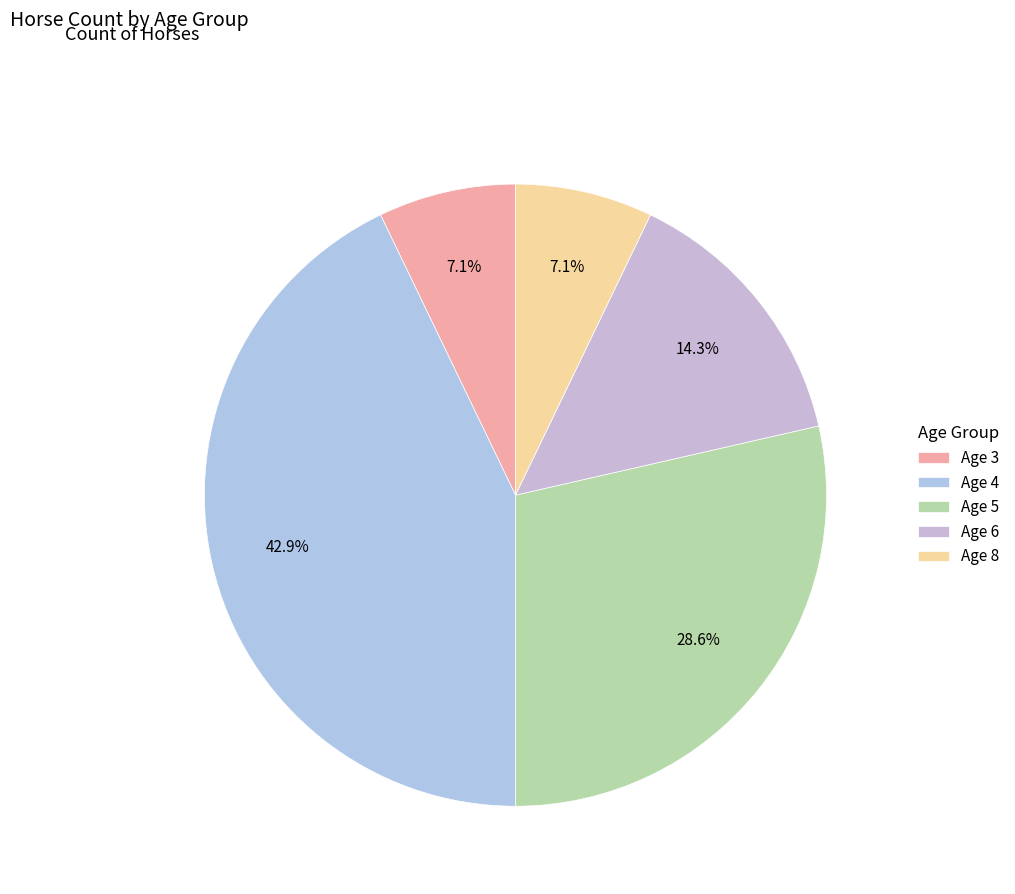

How many slices are in this pie chart?

5